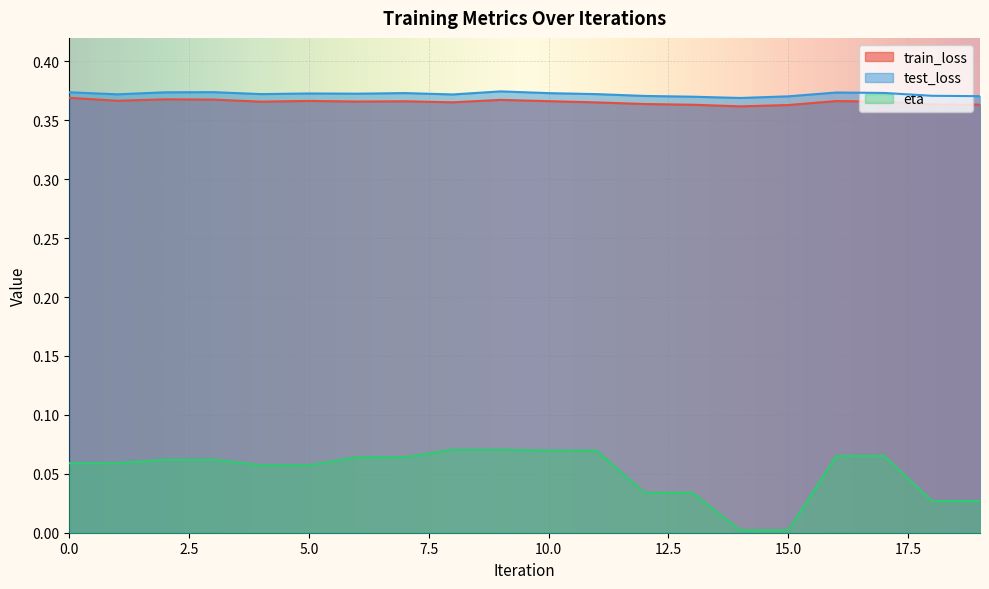

The value of train_loss at 14 is 0.4. True or false?

True